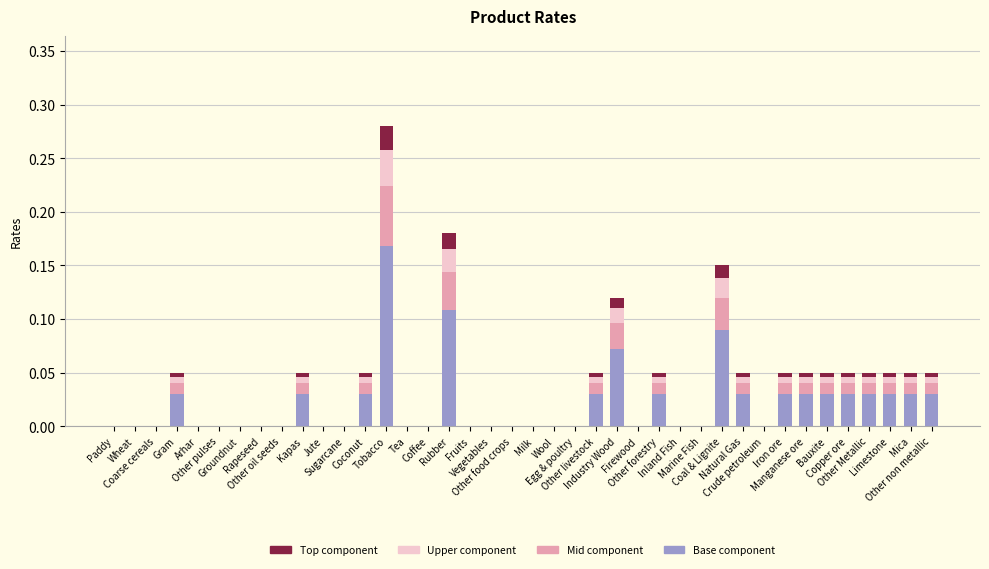

Count the number of categories in the chart.

40